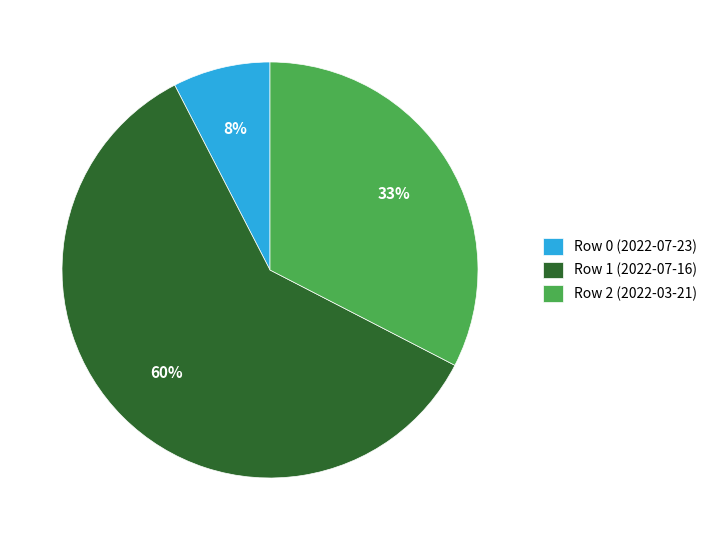

What percentage is the Row 2 (2022-03-21) slice, to the nearest percent?

33%